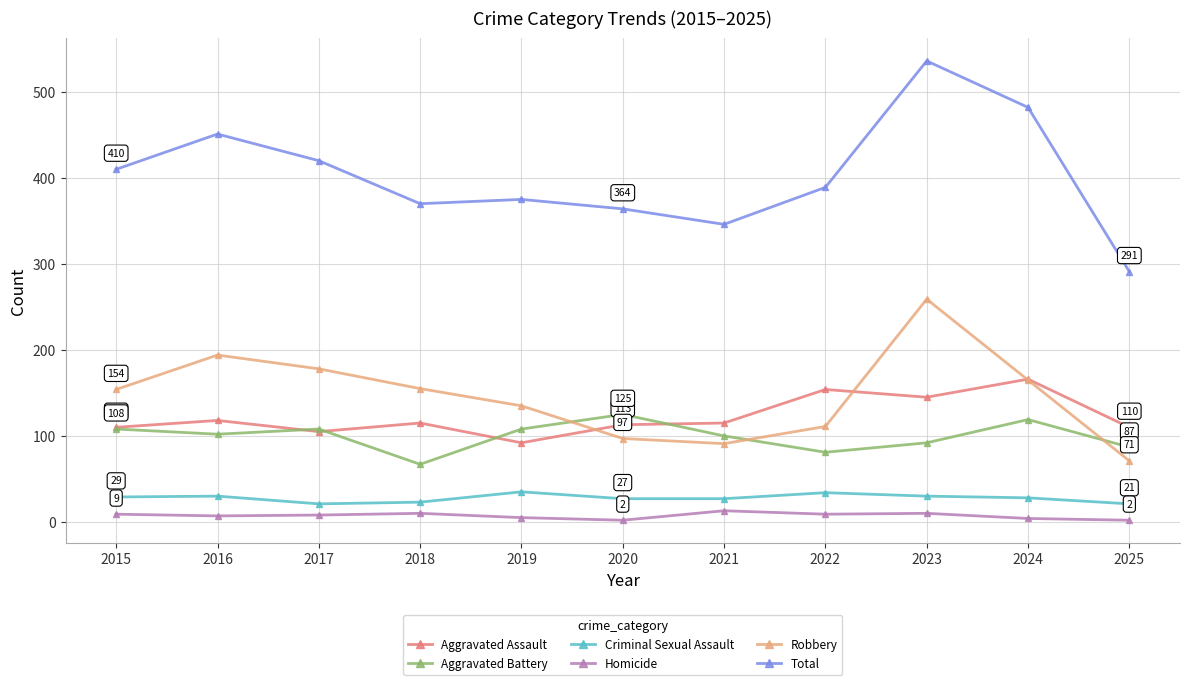

Is this an area chart (filled region under the line)?

No